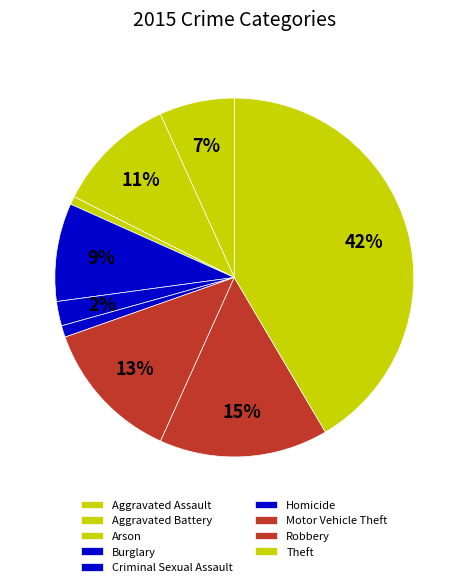

Which slice is the smallest?

Arson